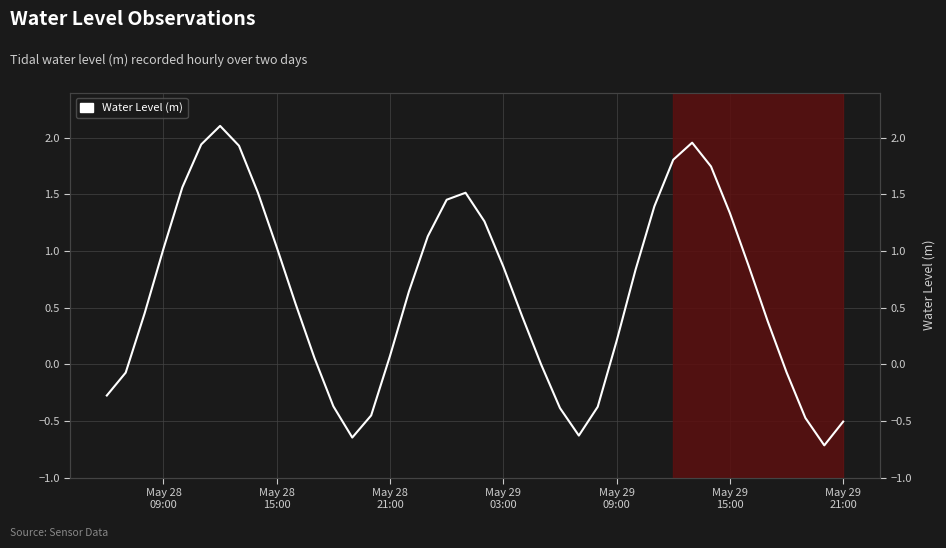

What is the difference between the second highest and minimum values?

2.7